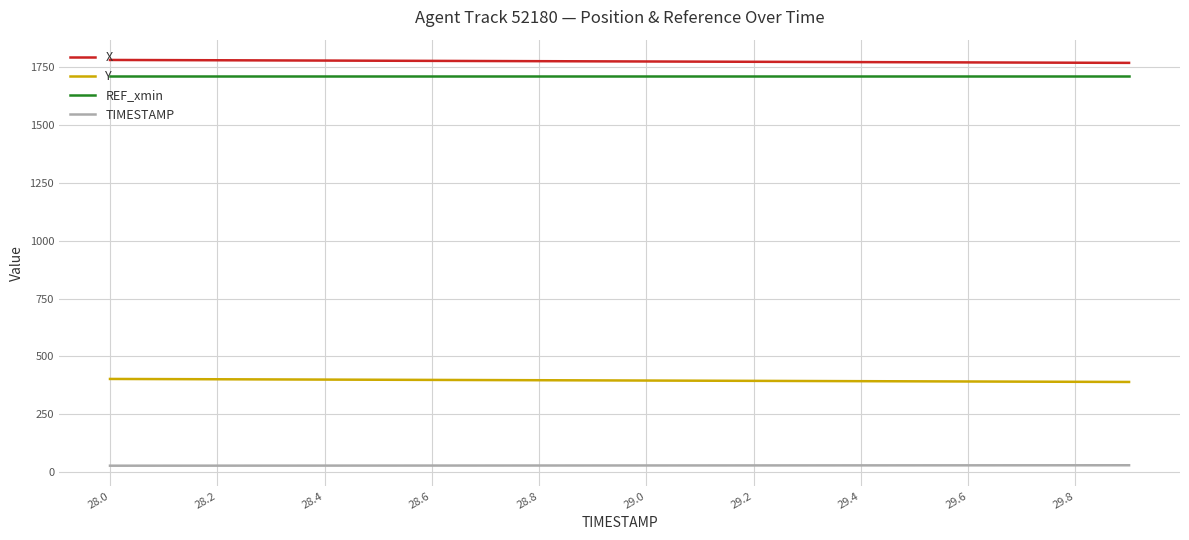

True or false: X and TIMESTAMP cross at least once.

False